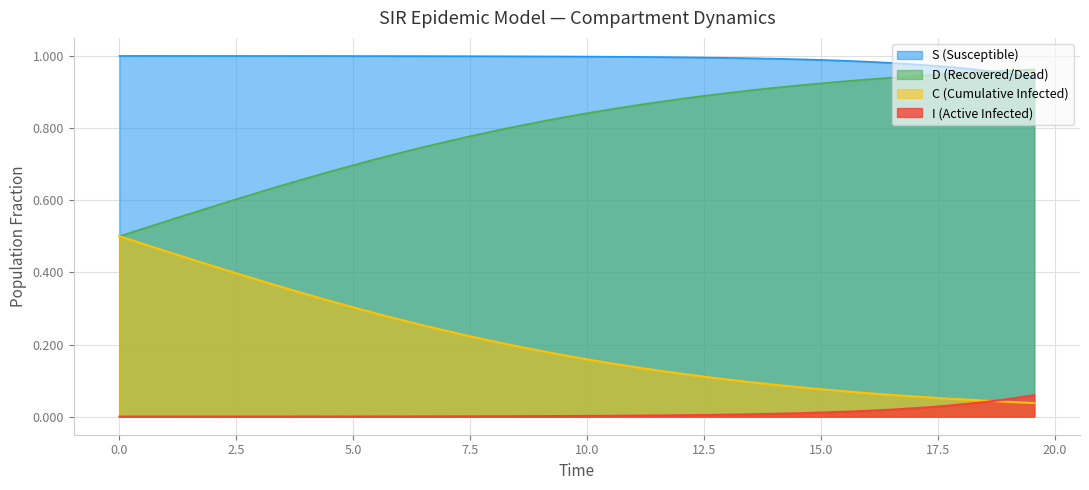

True or false: S (Susceptible) and I (Active Infected) cross at least once.

False